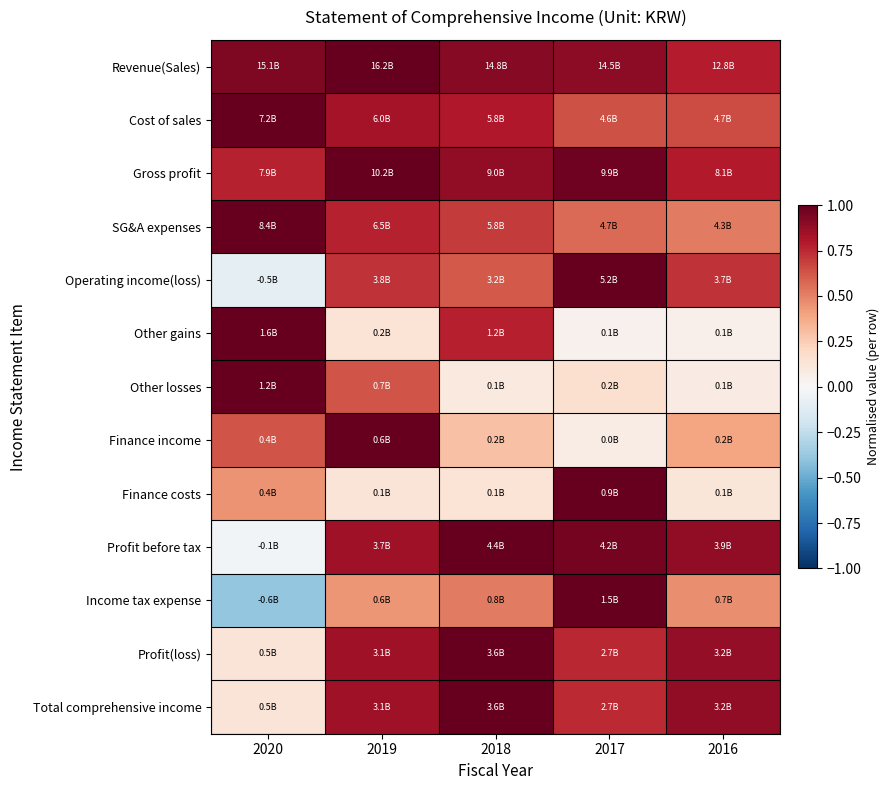

Reading left to right, extract all data points from this chart.

Revenue(Sales): 2020=0.9	2019=1.0	2018=0.9	2017=0.9	2016=0.8
Cost of sales: 2020=1.0	2019=0.8	2018=0.8	2017=0.6	2016=0.6
Gross profit: 2020=0.8	2019=1.0	2018=0.9	2017=1.0	2016=0.8
SG&A expenses: 2020=1.0	2019=0.8	2018=0.7	2017=0.6	2016=0.5
Operating income(loss): 2020=-0.1	2019=0.7	2018=0.6	2017=1.0	2016=0.7
Other gains: 2020=1.0	2019=0.1	2018=0.8	2017=0.0	2016=0.0
Other losses: 2020=1.0	2019=0.6	2018=0.1	2017=0.2	2016=0.1
Finance income: 2020=0.6	2019=1.0	2018=0.3	2017=0.1	2016=0.4
Finance costs: 2020=0.4	2019=0.1	2018=0.1	2017=1.0	2016=0.1
Profit before tax: 2020=-0.0	2019=0.9	2018=1.0	2017=1.0	2016=0.9
Income tax expense: 2020=-0.4	2019=0.4	2018=0.5	2017=1.0	2016=0.5
Profit(loss): 2020=0.1	2019=0.9	2018=1.0	2017=0.8	2016=0.9
Total comprehensive income: 2020=0.1	2019=0.9	2018=1.0	2017=0.7	2016=0.9